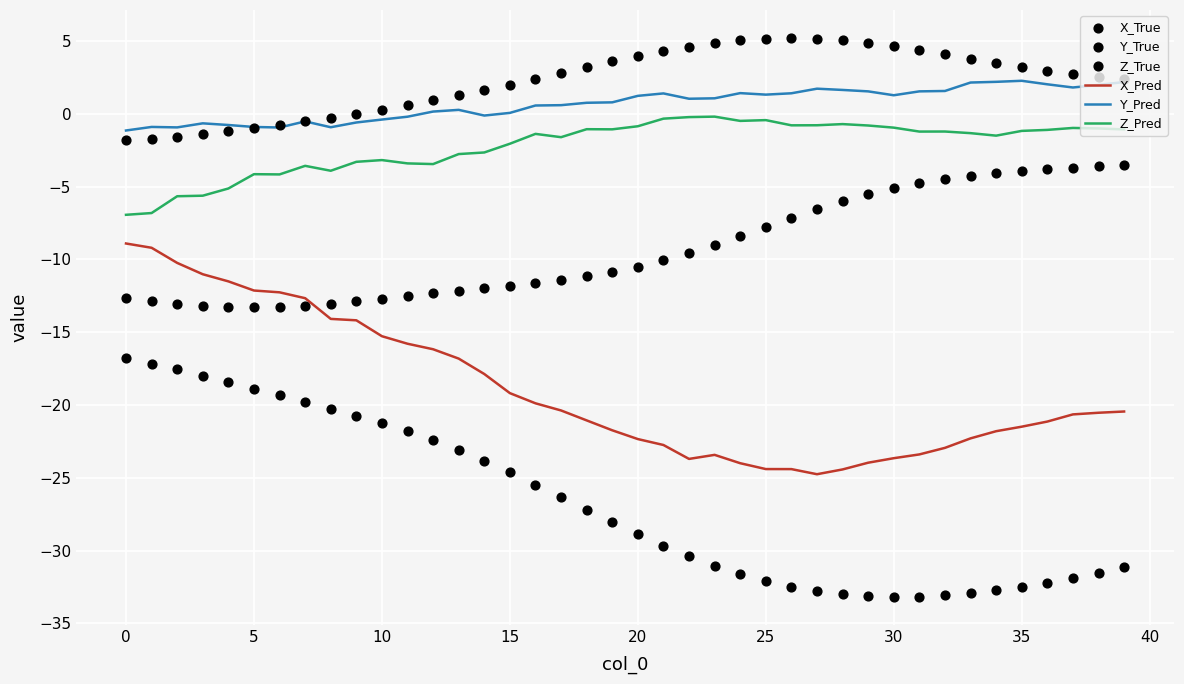

Which series has the widest spread of Y values?

X_True